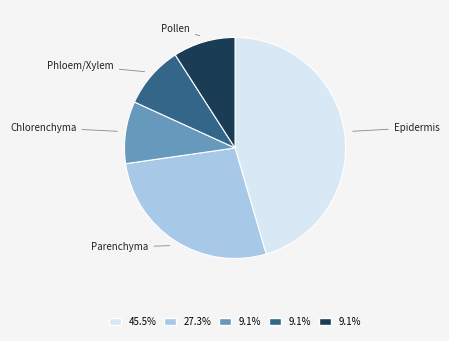

Is there any slice that represents more than half of the pie?

No